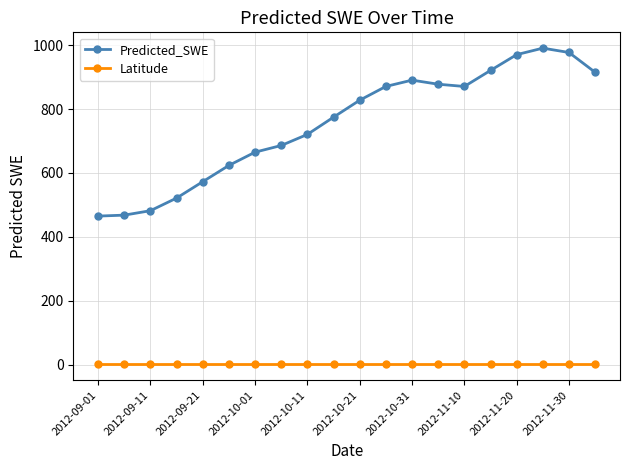

Which series has the largest total across all categories?

Predicted_SWE